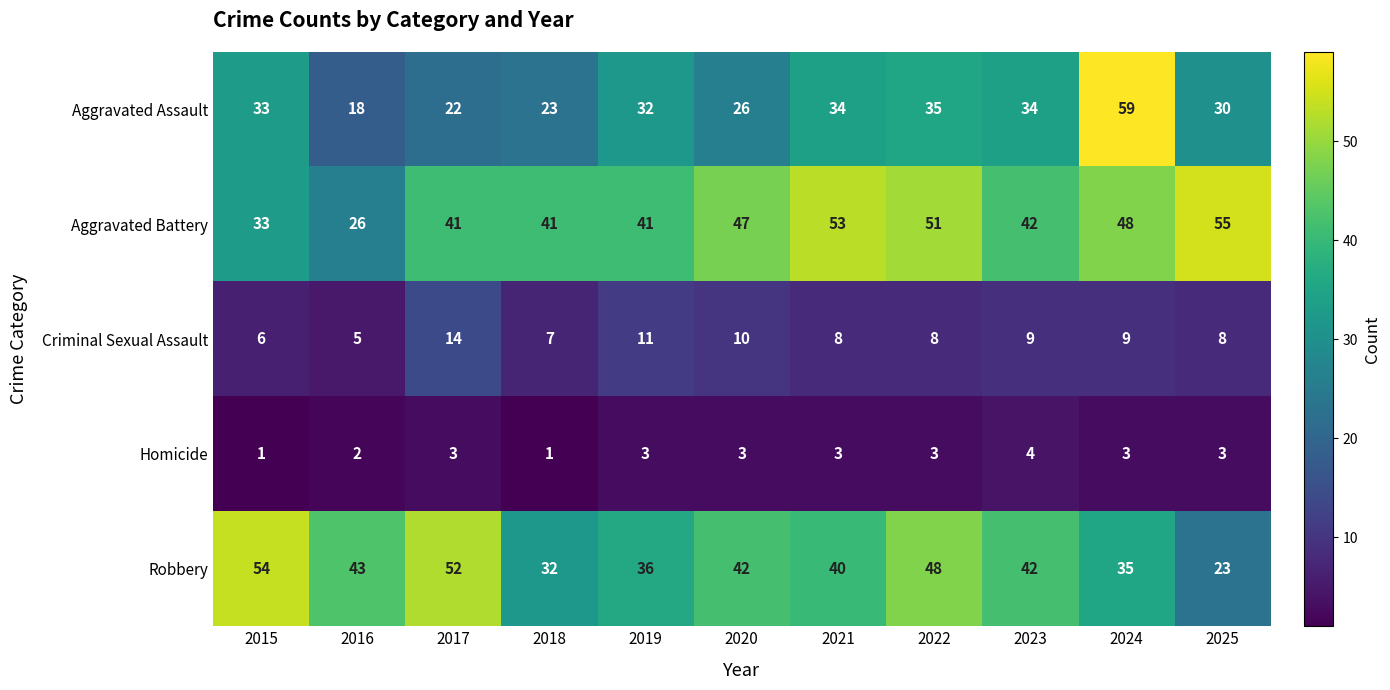

What is the approximate value of Homicide at 2017?

3